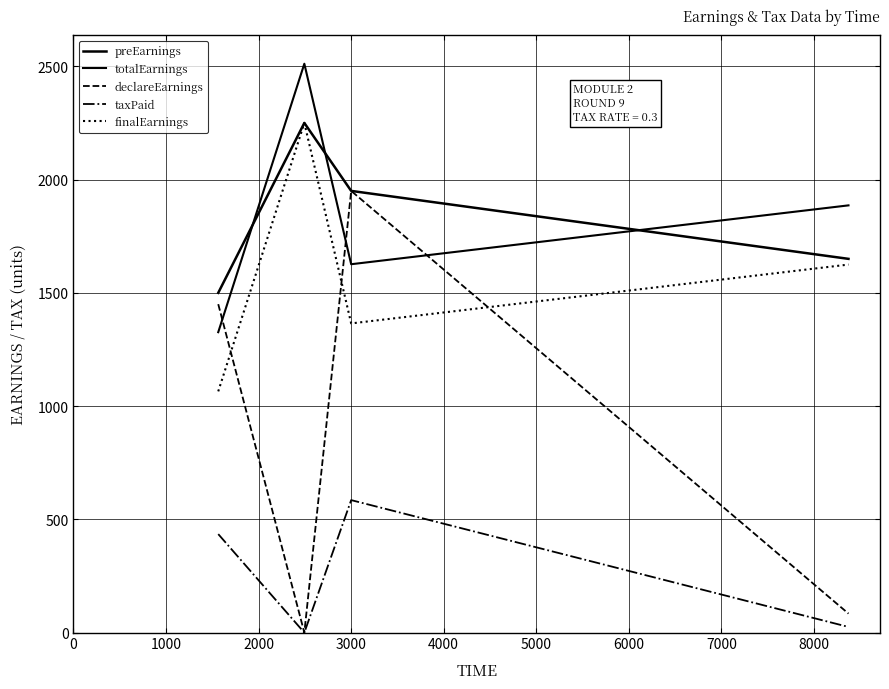

Is this an area chart (filled region under the line)?

No